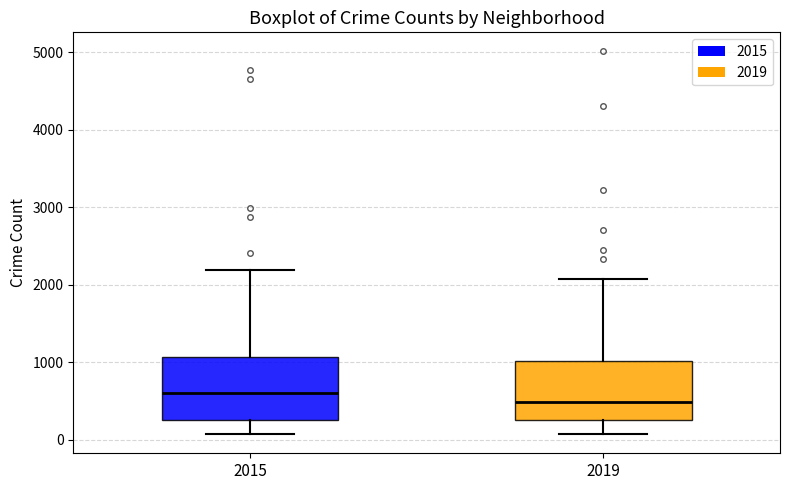

Reading left to right, transcribe this box plot: for each box, give where its median line is, the range the box spans, and where its two whiskers end, as read against the y-axis. The values are not printed on the chart, so give them approximately, as read against the axis.

2015: median 600, box 300 to 1100, whiskers 100 to 2200
2019: median 500, box 300 to 1000, whiskers 100 to 2100